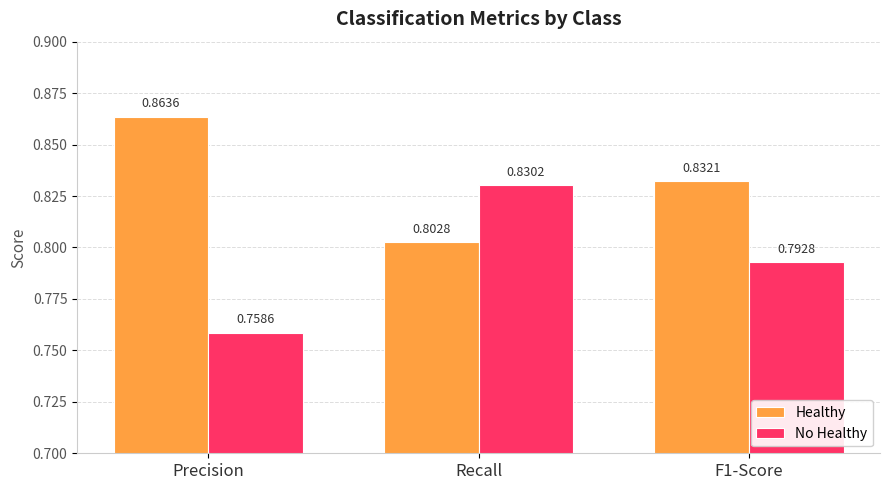

At how many categories does at least one series exceed 0?

3